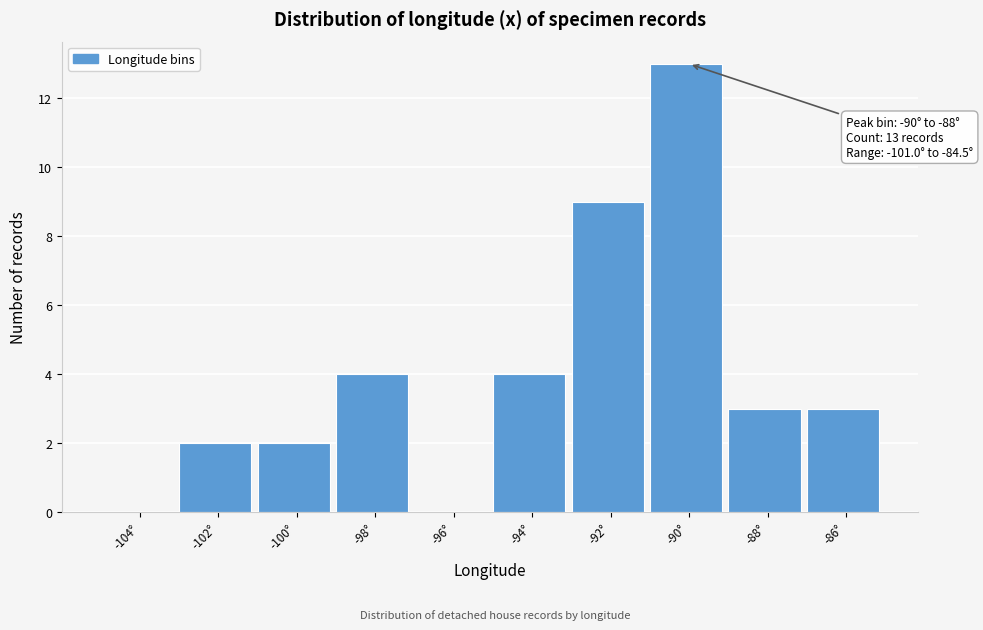

Reading left to right, what are all the values shown in this chart?

-104°=0	-102°=2	-100°=2	-98°=4	-96°=0	-94°=4	-92°=9	-90°=13	-88°=3	-86°=3